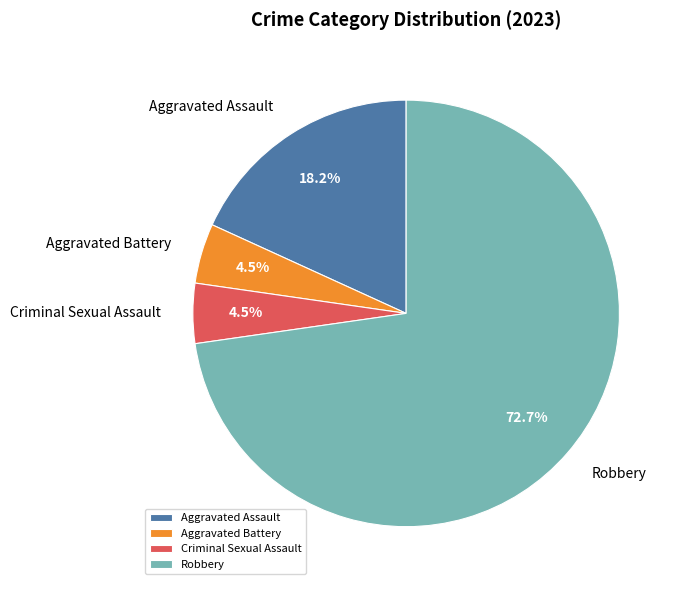

To the nearest percent, what portion does Aggravated Assault represent?

18%